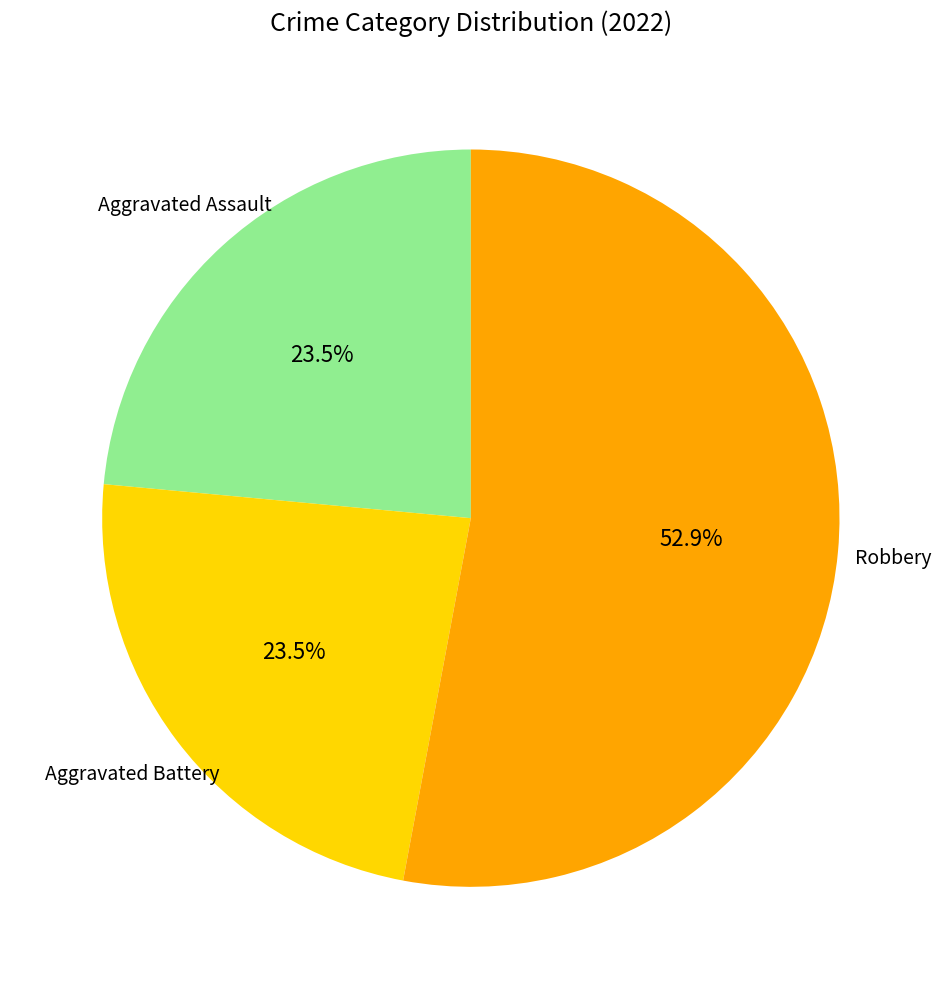

What is the largest slice in the pie chart?

Robbery